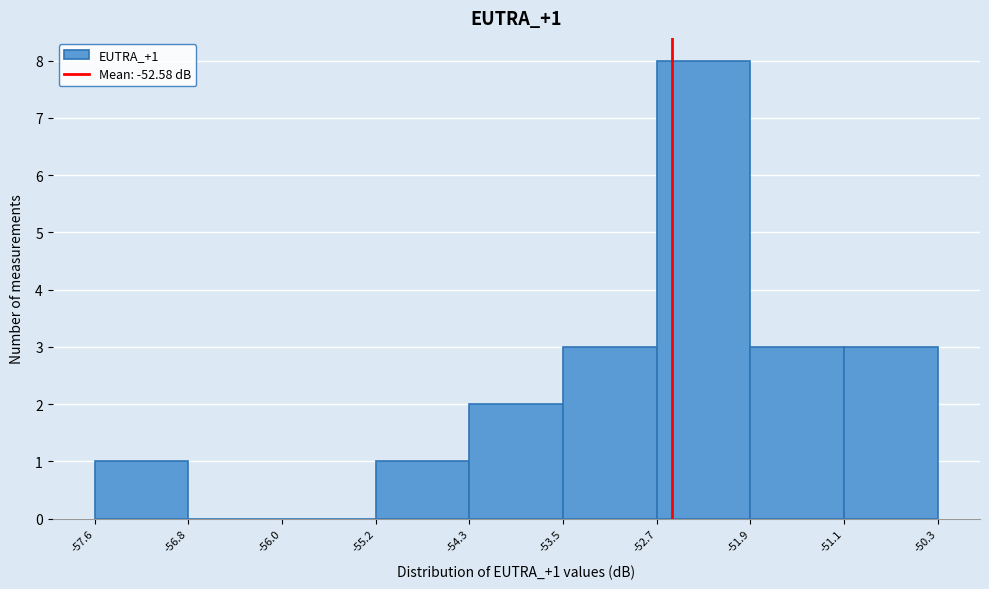

Which range on the x-axis has the tallest bar?

-52.7 to -51.9